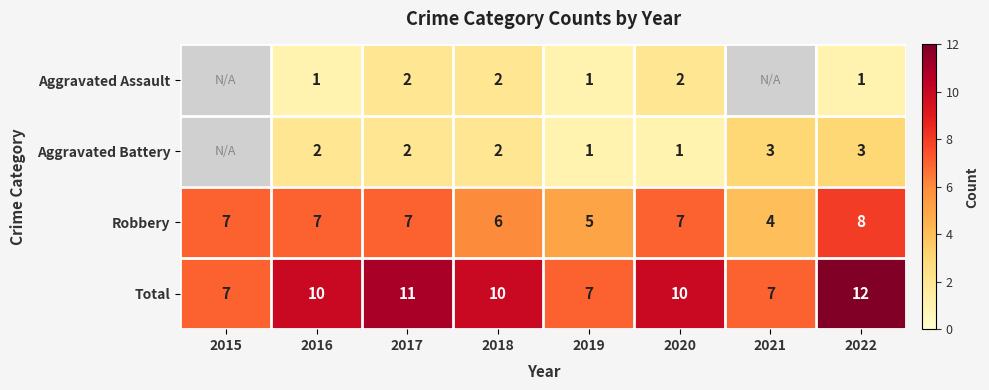

What is the difference between the maximum and minimum values in the Robbery series?

4